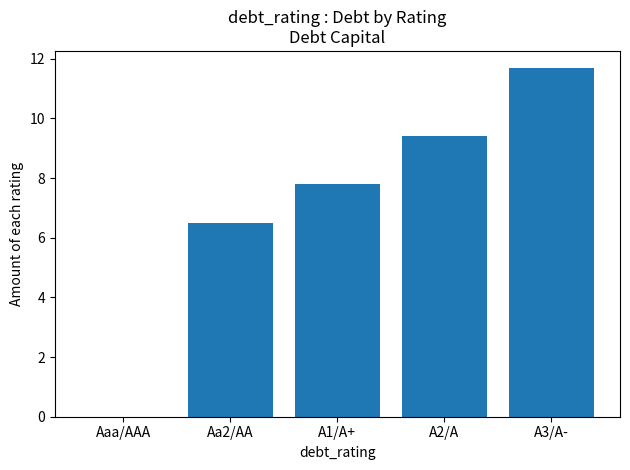

What is the maximum value shown in the chart?

11.7